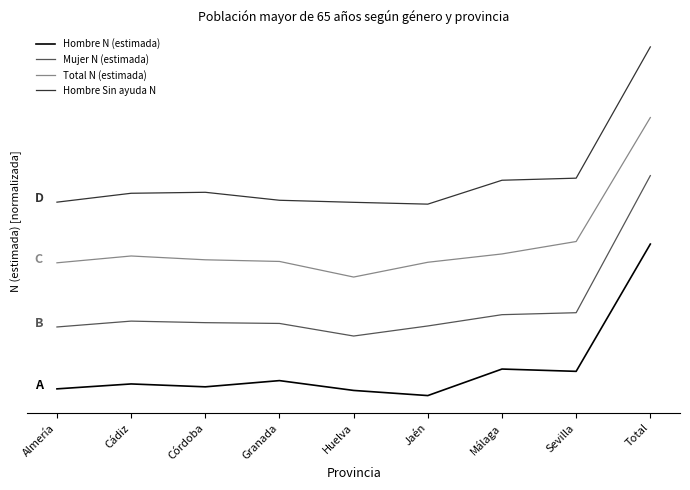

Rank the categories by Total N (estimada) value from highest to lowest.

Total, Sevilla, Málaga, Cádiz, Córdoba, Granada, Jaén, Almería, Huelva